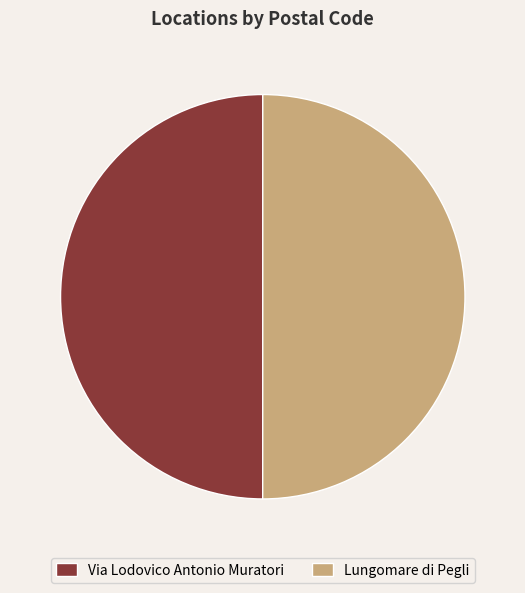

Do Via Lodovico Antonio Muratori and Lungomare di Pegli together represent more than half of the pie?

Yes